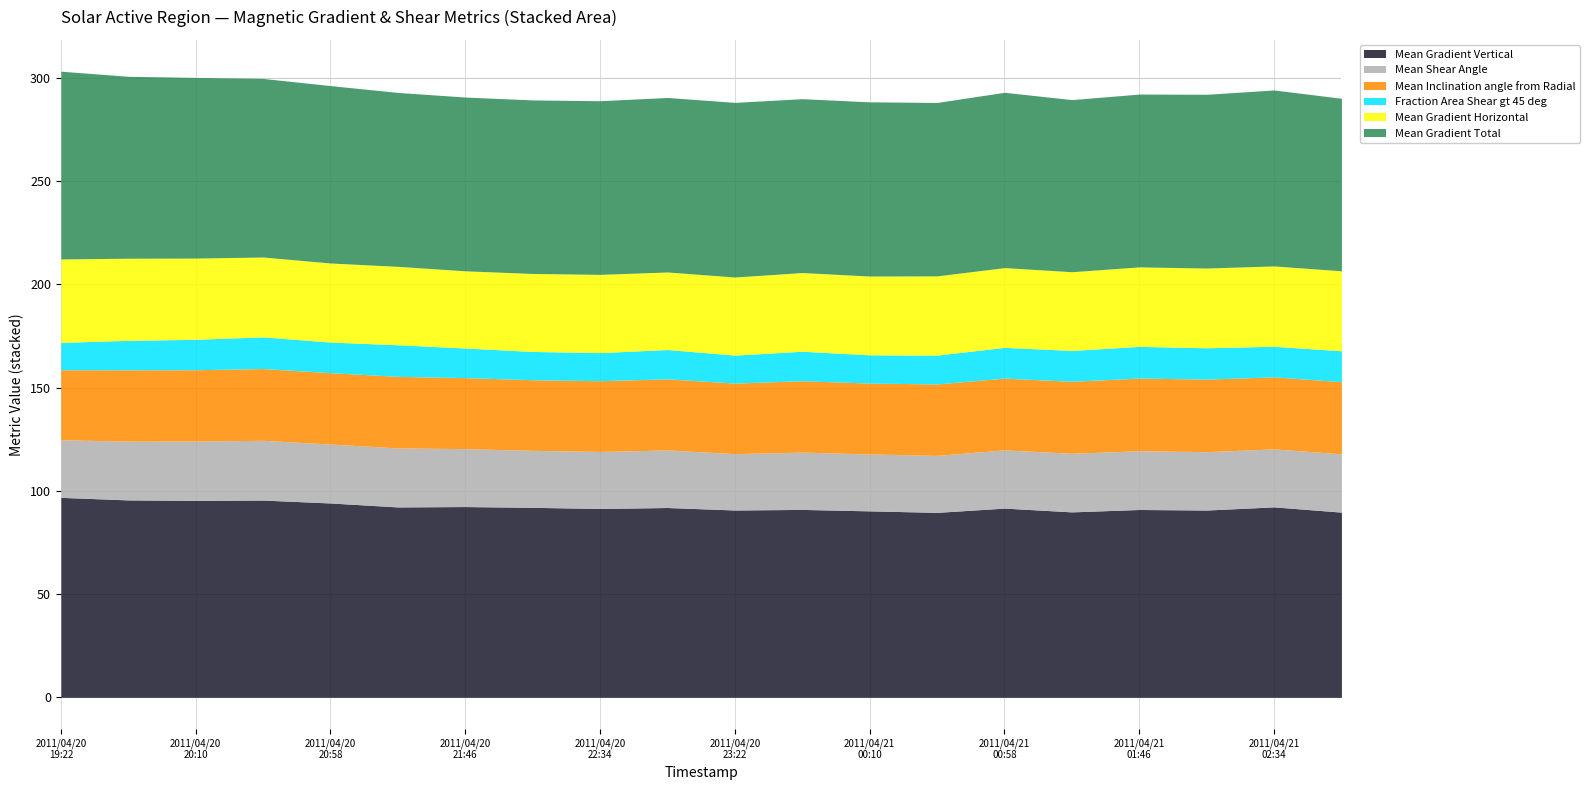

What is the sum of all Mean Gradient Vertical values?

1844.6